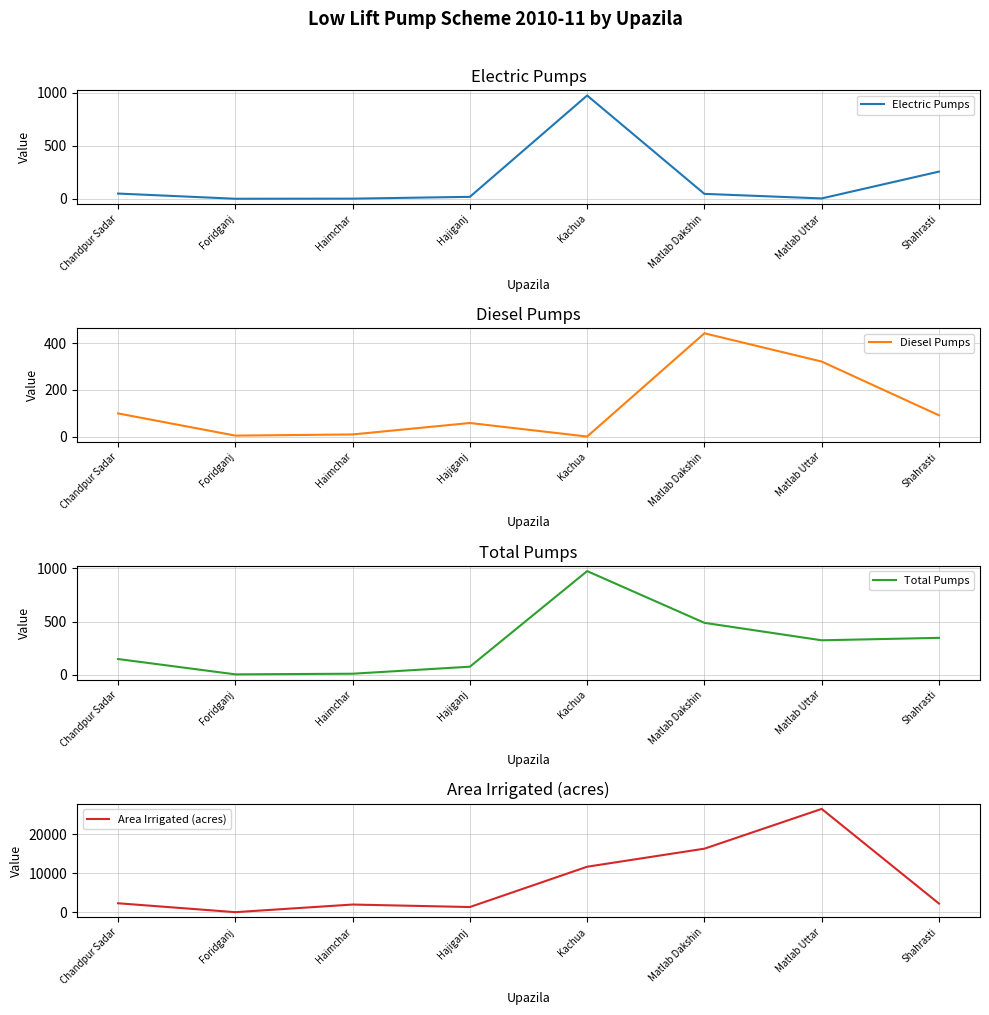

What is the approximate value of Area Irrigated (acres) at Kachua?

11688